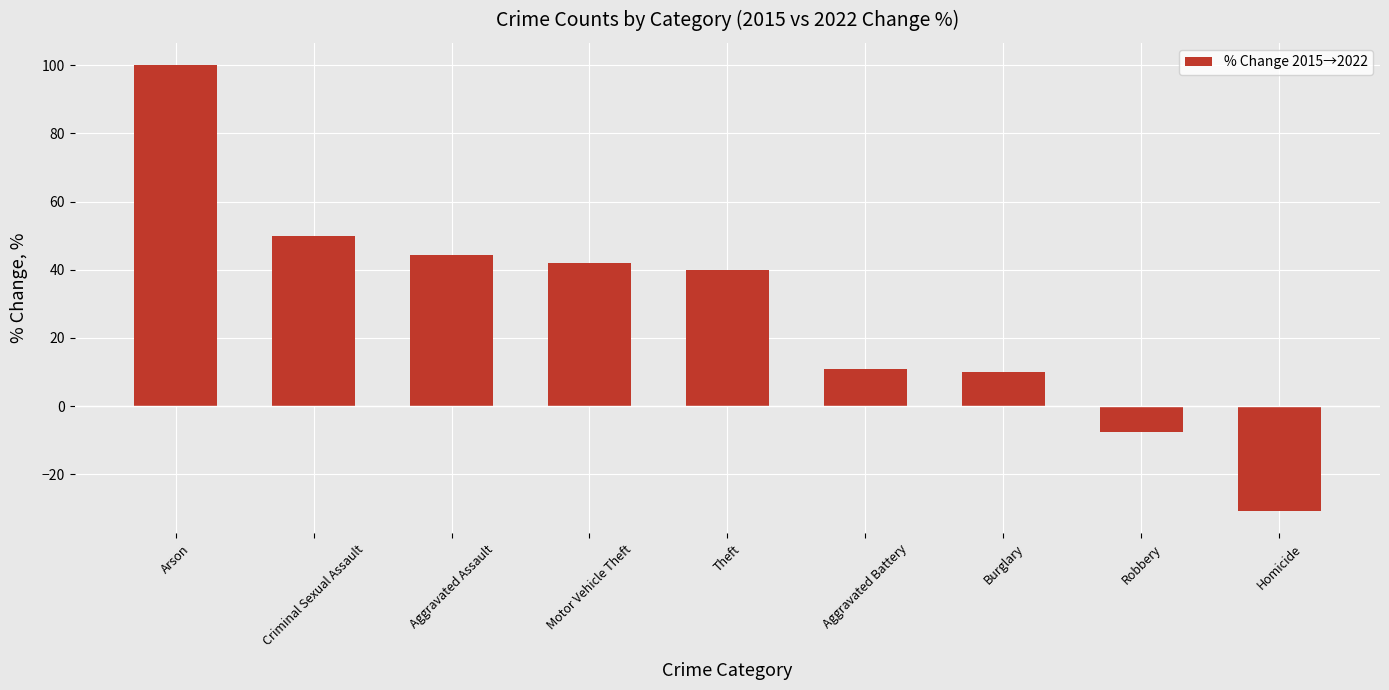

How many positive values are there?

7